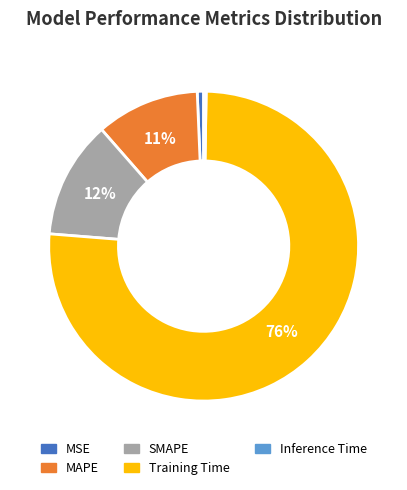

Is there any slice that represents more than half of the pie?

Yes